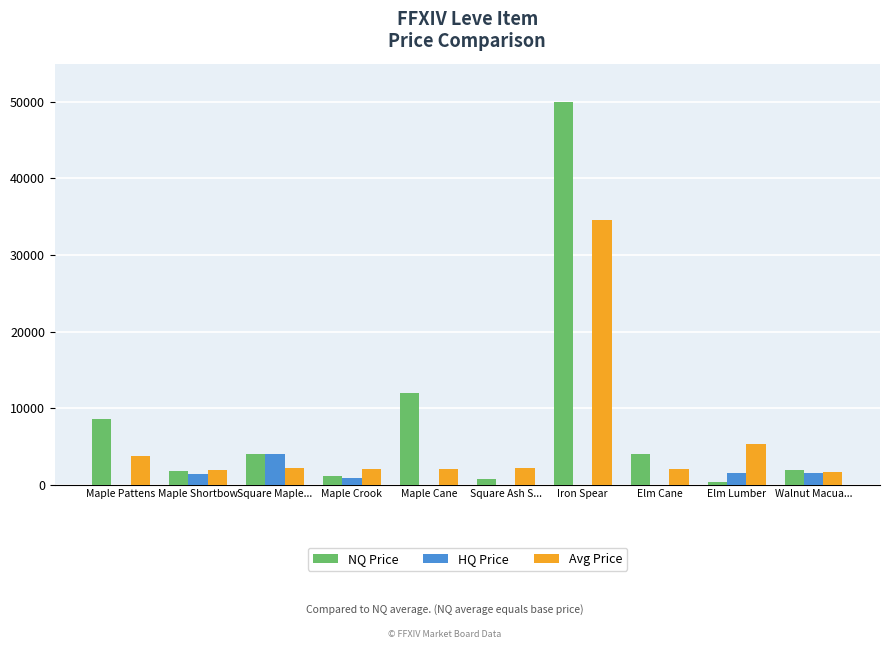

What is the sum of all HQ Price values?

9233